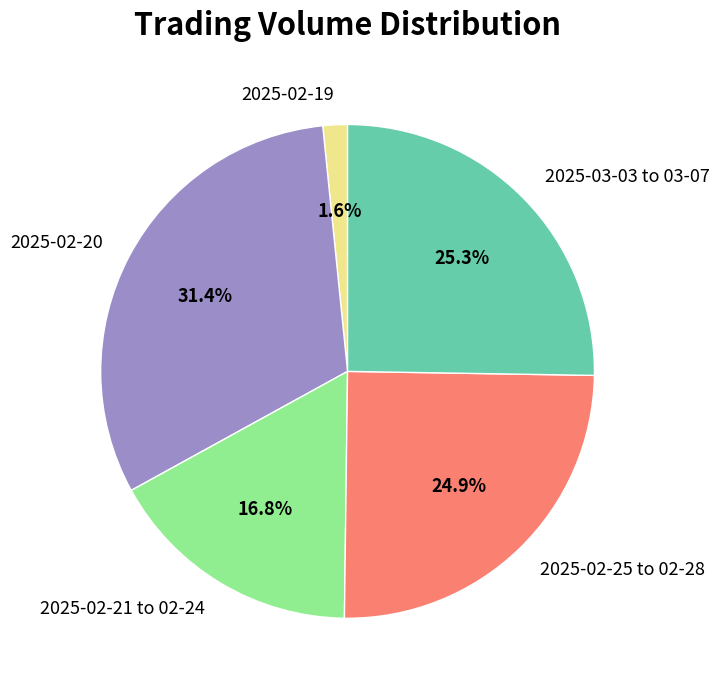

Between 2025-02-21 to 02-24 and 2025-02-19, which is larger?

2025-02-21 to 02-24